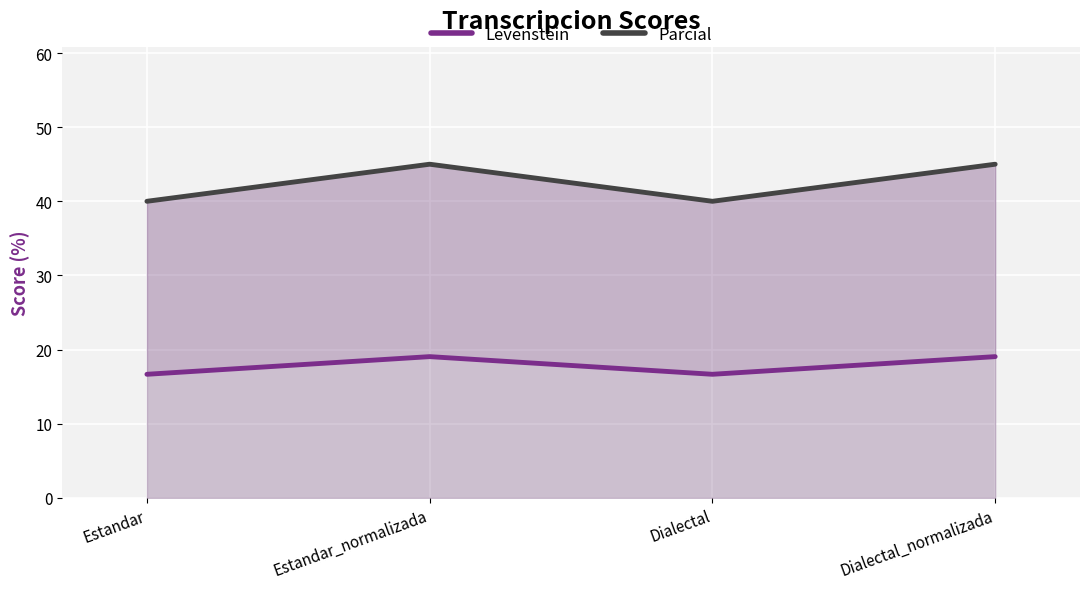

Which label corresponds to the smallest value in the chart?

Estandar